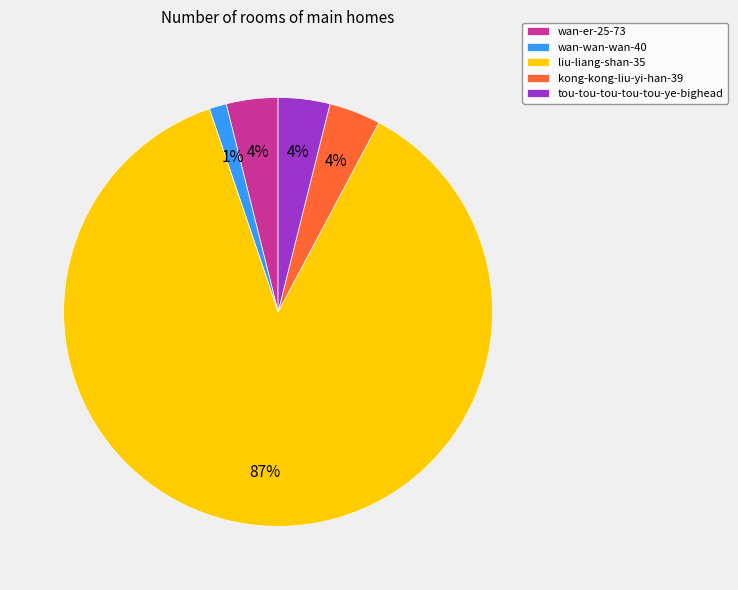

To the nearest percent, what is the combined percentage of wan-er-25-73 and wan-wan-wan-40?

5%